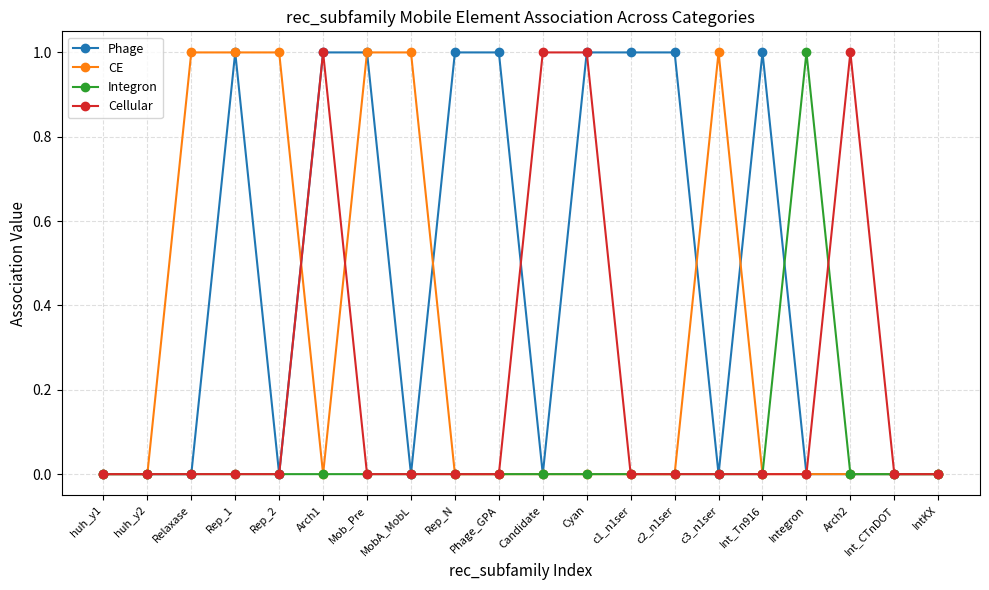

The CE series shows 1 at c3_n1ser. True or false?

True